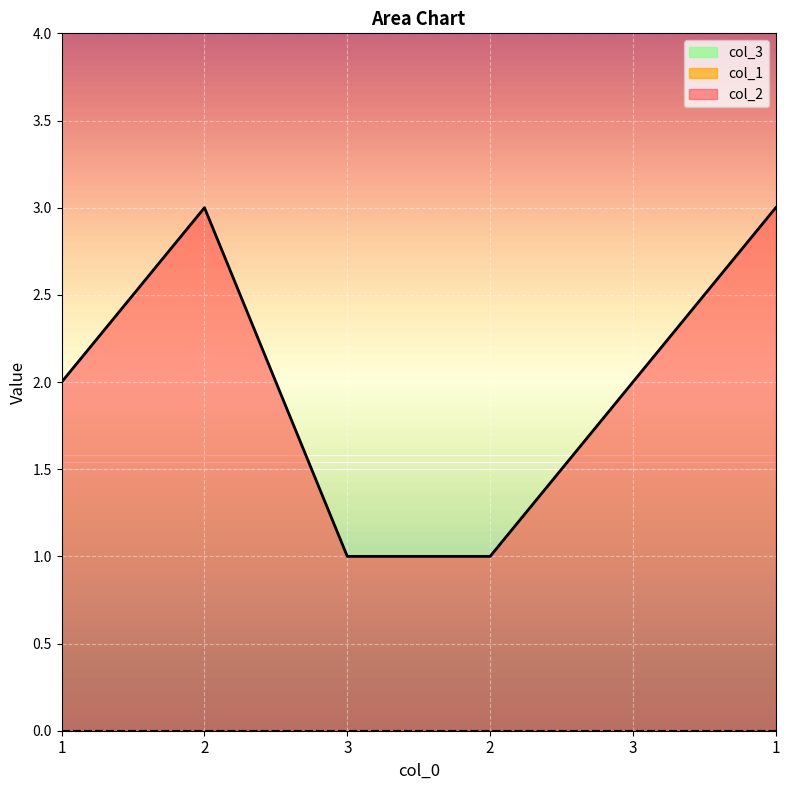

What is the sum of all col_2 values?

12